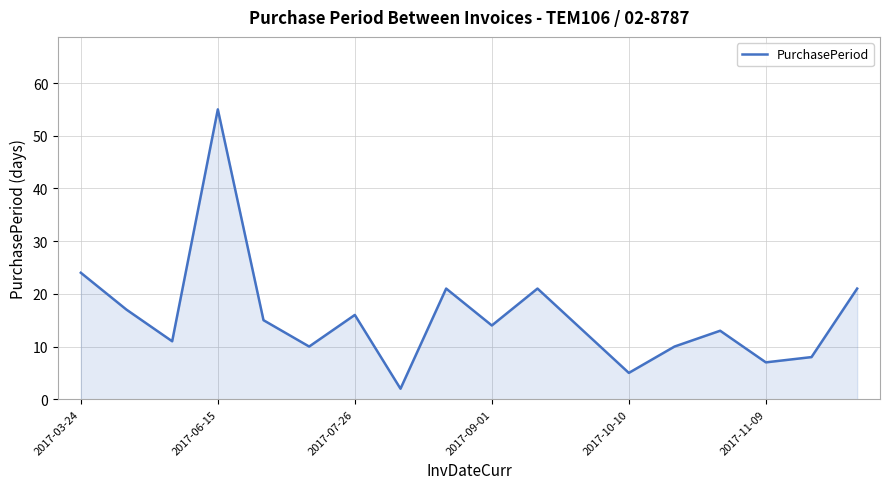

What is the maximum value shown in the chart?

55